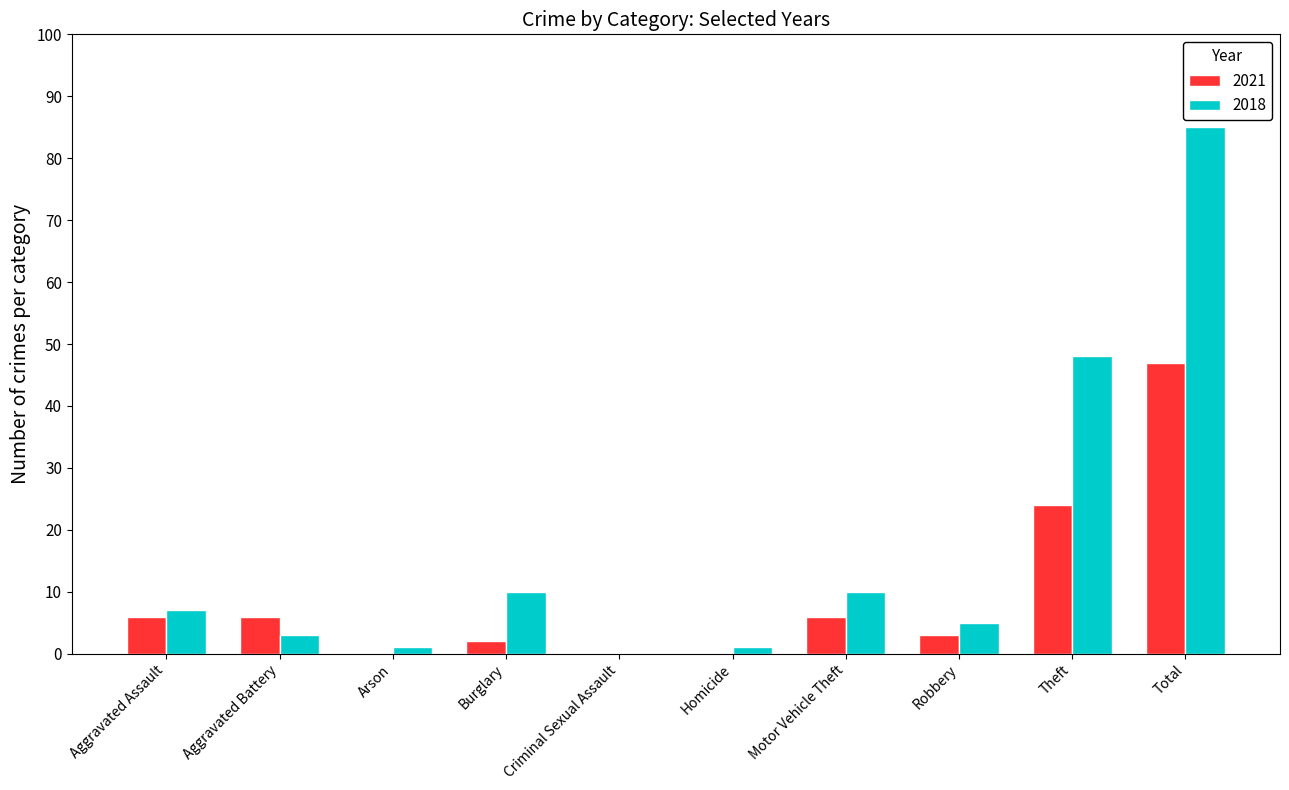

Reading left to right, extract all data points from this chart.

2021: 6	6	0	2	0	0	6	3	24	47
2018: 7	3	1	10	0	1	10	5	48	85